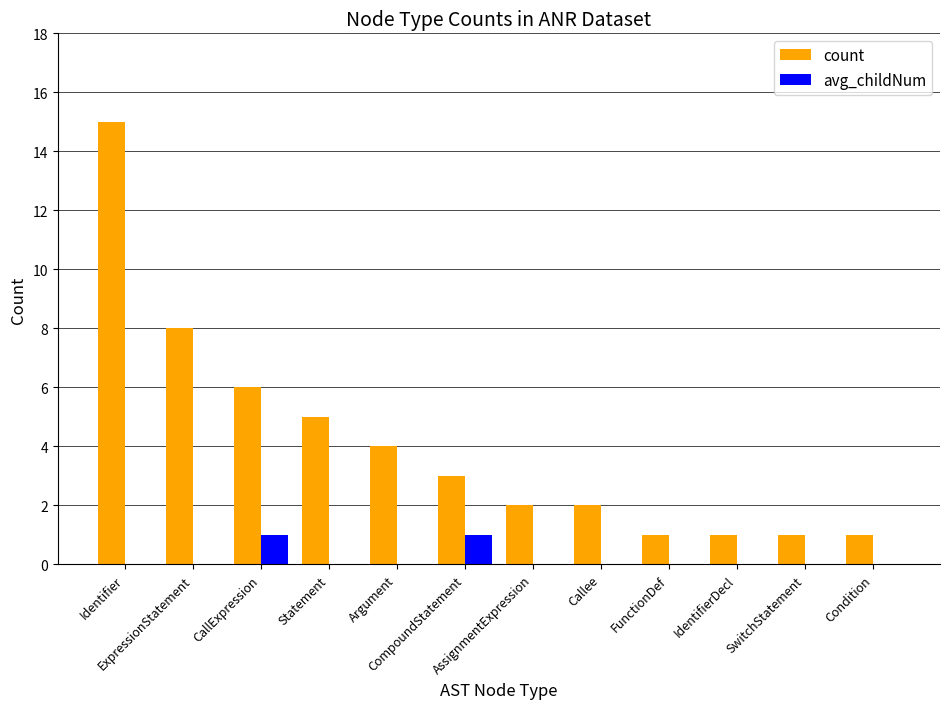

How many groups of bars are there?

12